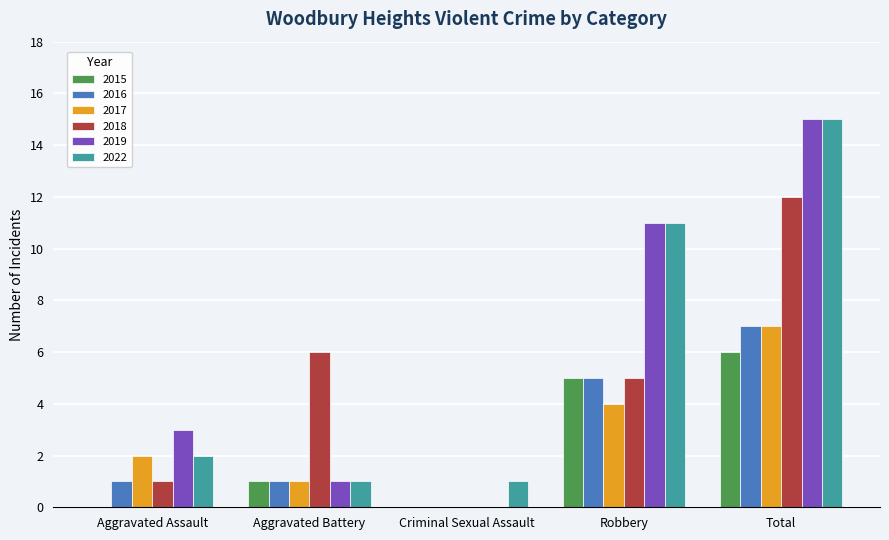

At which label is 2022 closest to 8?

Robbery